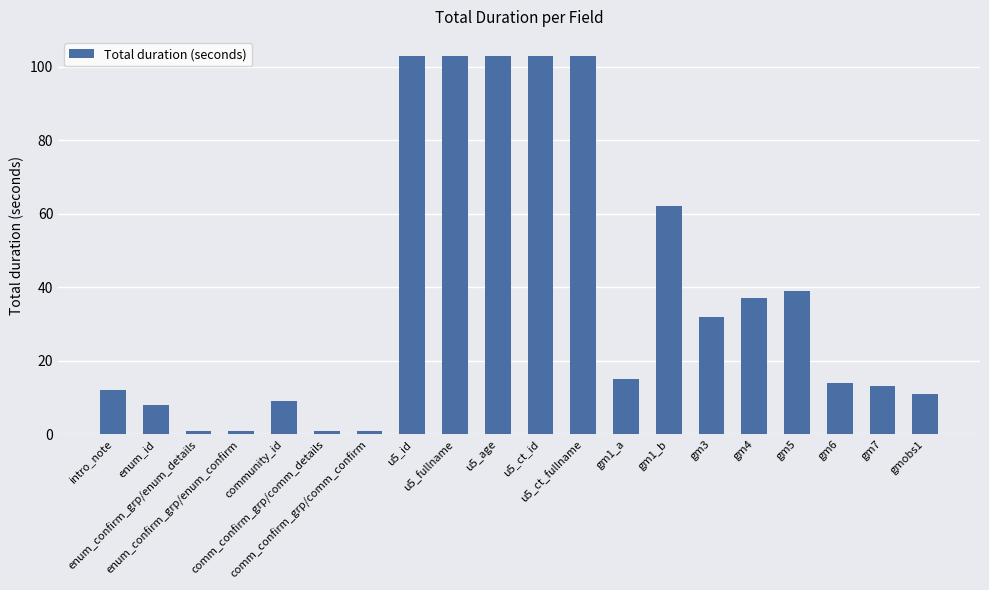

What position from the left is u5_ct_fullname?

12